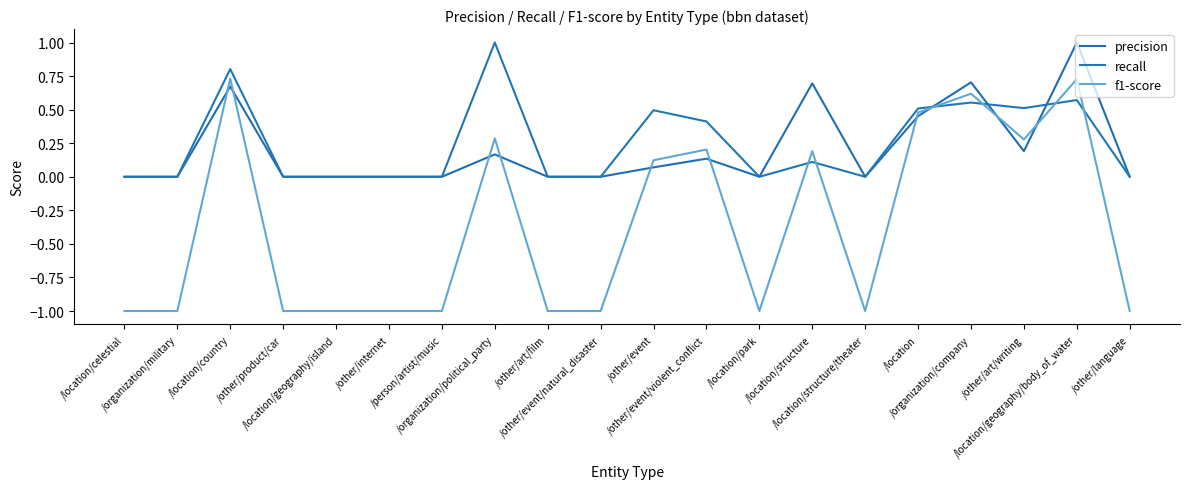

What is the difference between the second highest and minimum values in the f1-score series?

1.7